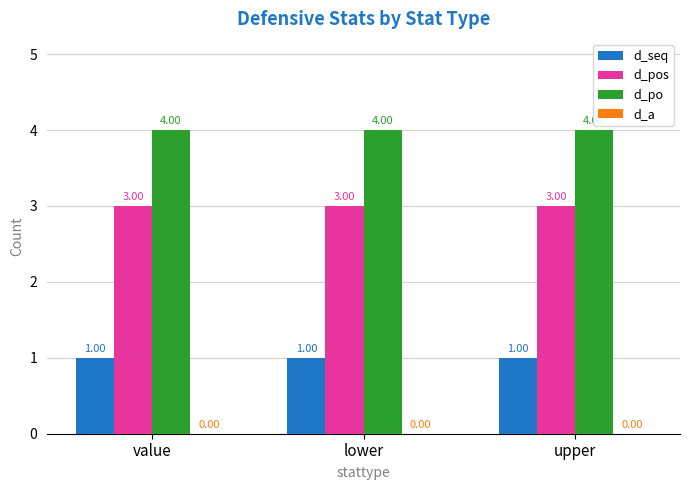

Is the value of d_pos at value greater than the value of d_seq at lower?

Yes